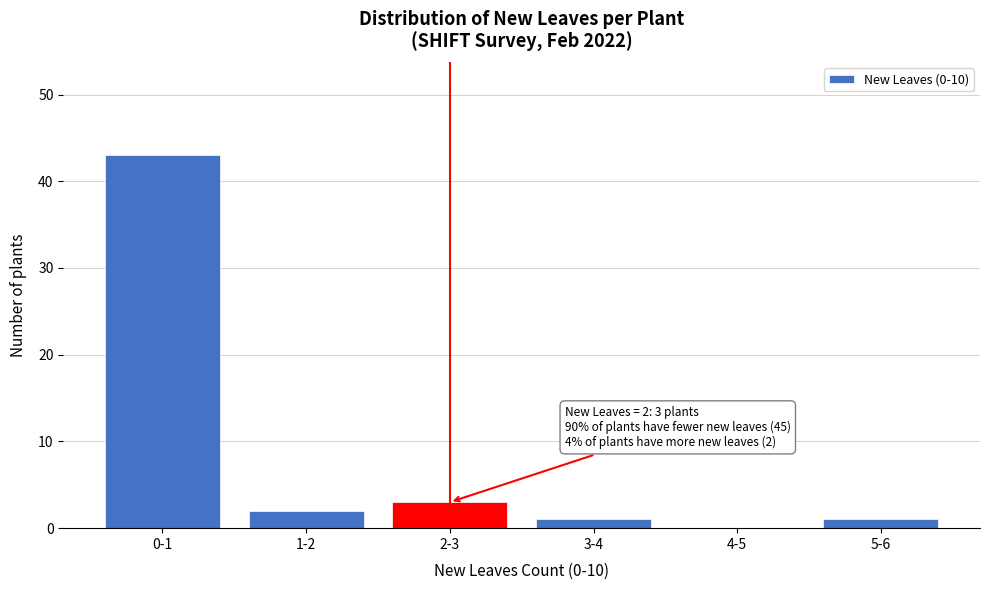

Reading left to right, what are all the values shown in this chart?

0-1=43	1-2=2	2-3=3	3-4=1	4-5=0	5-6=1